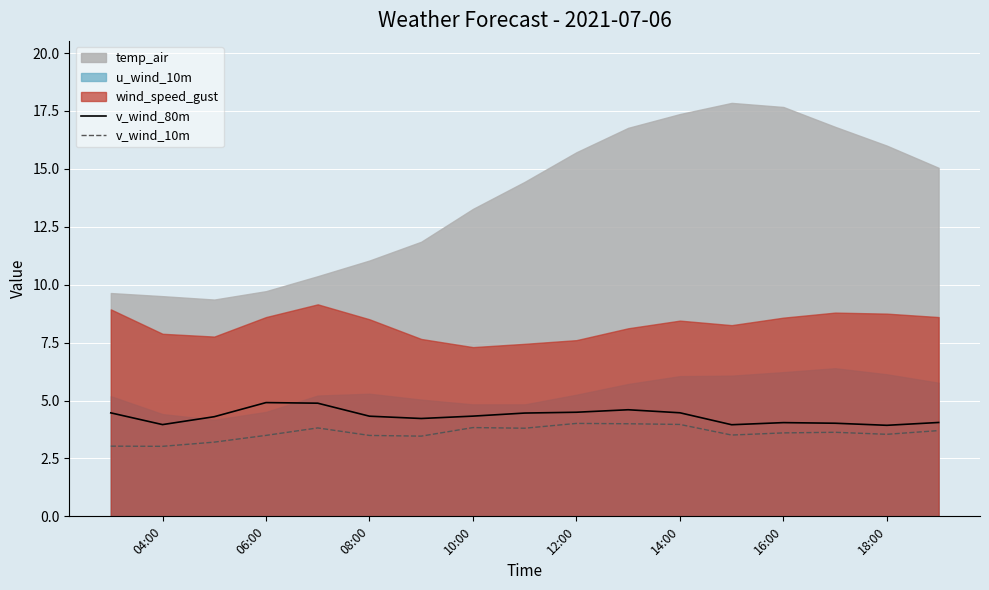

True or false: v_wind_80m has a value of 2.2 at 10:00.

False